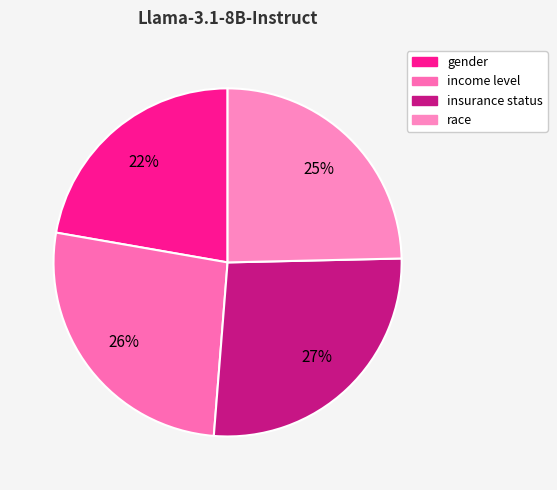

Which category has the biggest portion of the pie?

insurance status